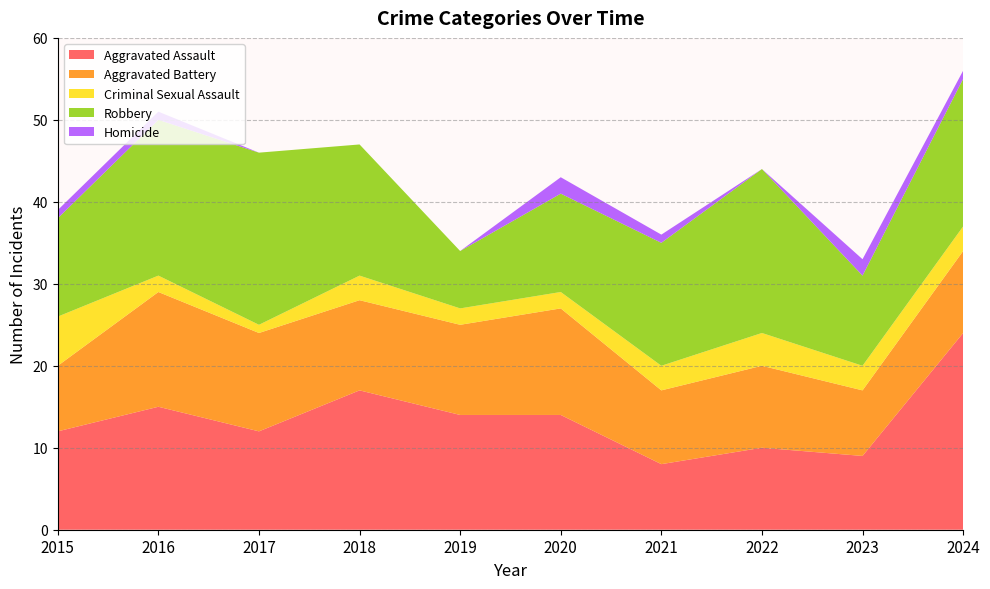

Reading right to left, list all the values displayed in this chart.

Aggravated Assault: 24	9	10	8	14	14	17	12	15	12
Aggravated Battery: 10	8	10	9	13	11	11	12	14	8
Criminal Sexual Assault: 3	3	4	3	2	2	3	1	2	6
Robbery: 18	11	20	15	12	7	16	21	19	12
Homicide: 1	2	0	1	2	0	0	0	1	1